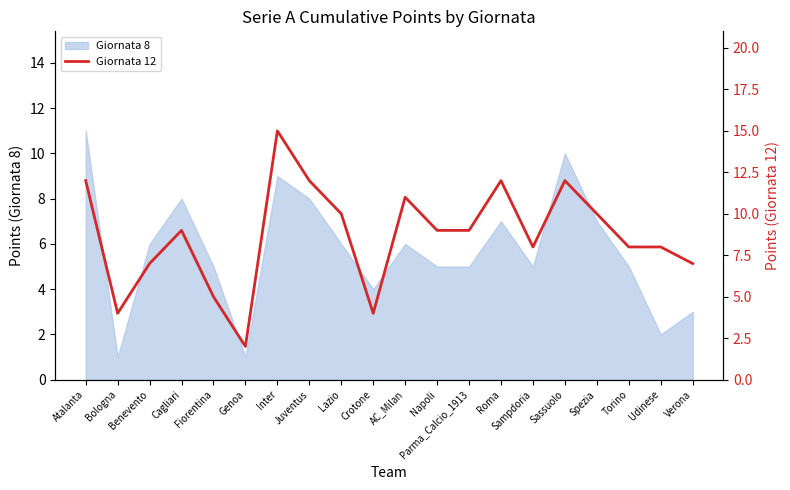

What is the label of the 2nd point from the right?

Udinese